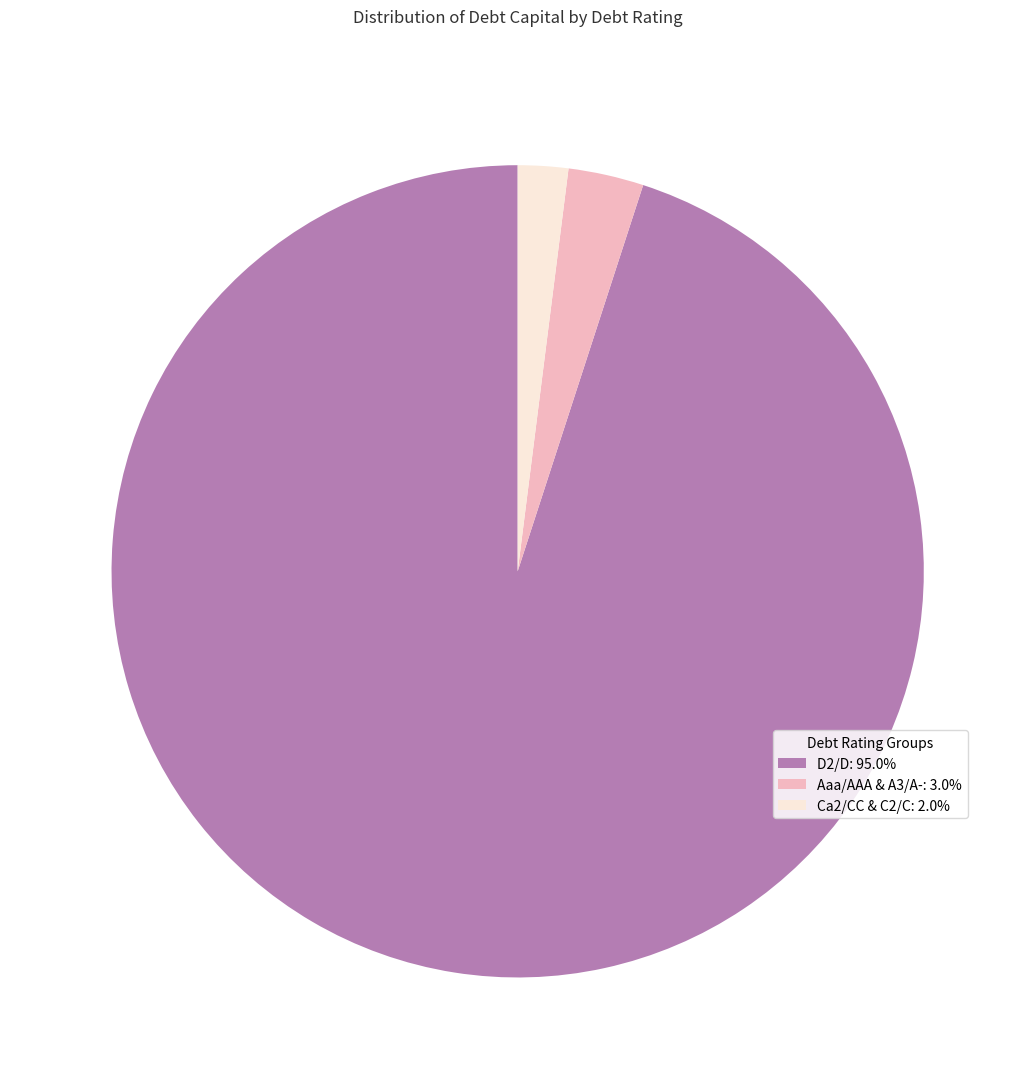

Does any single category account for the majority?

Yes